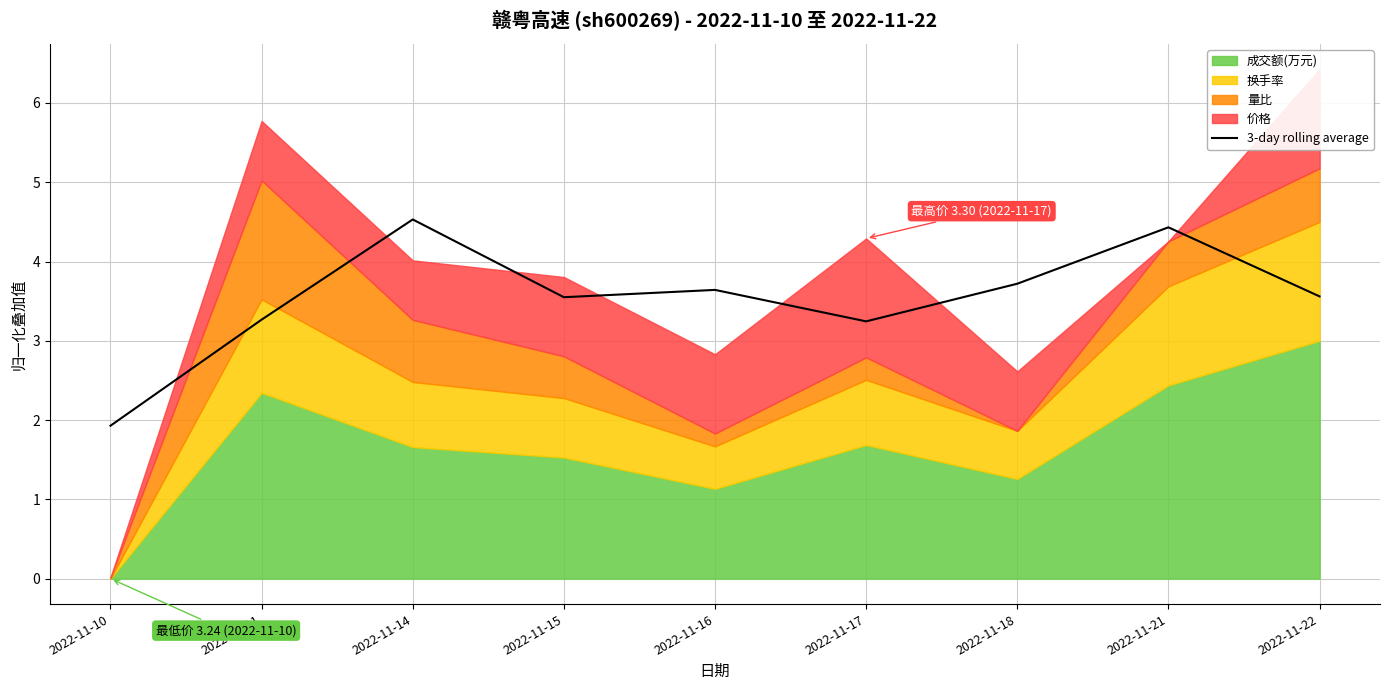

How many lines are shown in the chart?

1